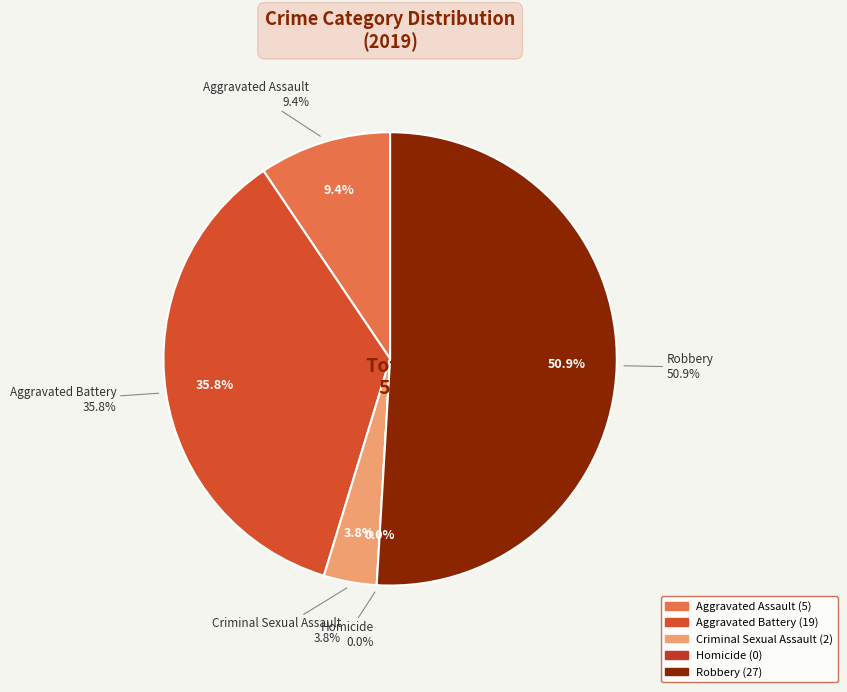

To the nearest percent, what percentage of the pie is Aggravated Battery?

36%